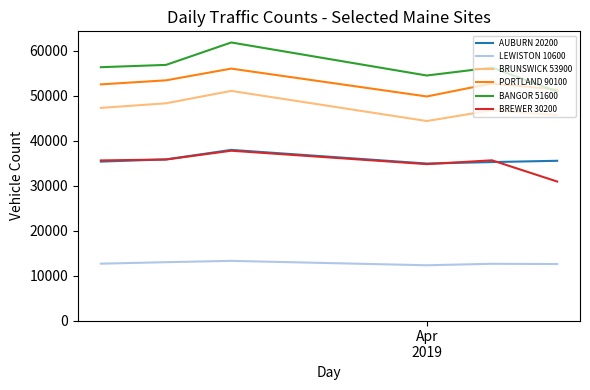

True or false: BREWER 30200 and BANGOR 51600 cross at least once.

False